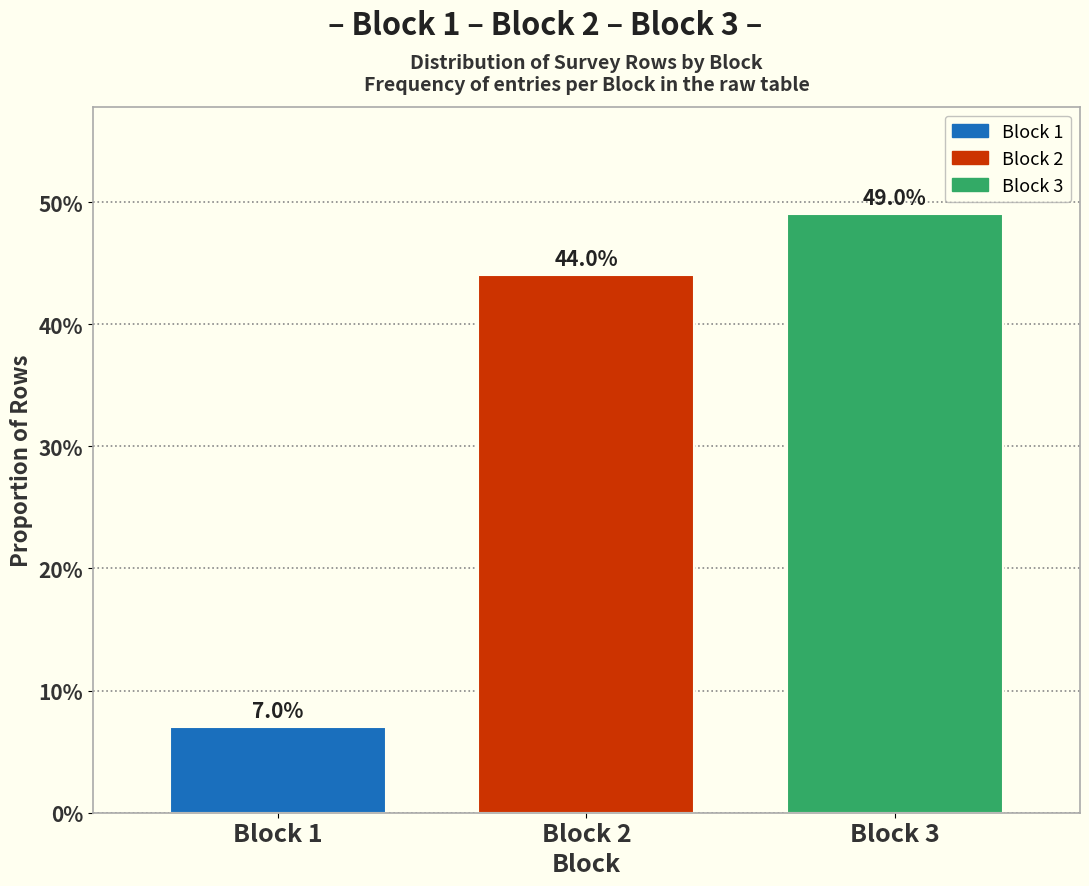

Reading left to right, transcribe all the data shown in this chart.

Block 1=7	Block 2=44	Block 3=49